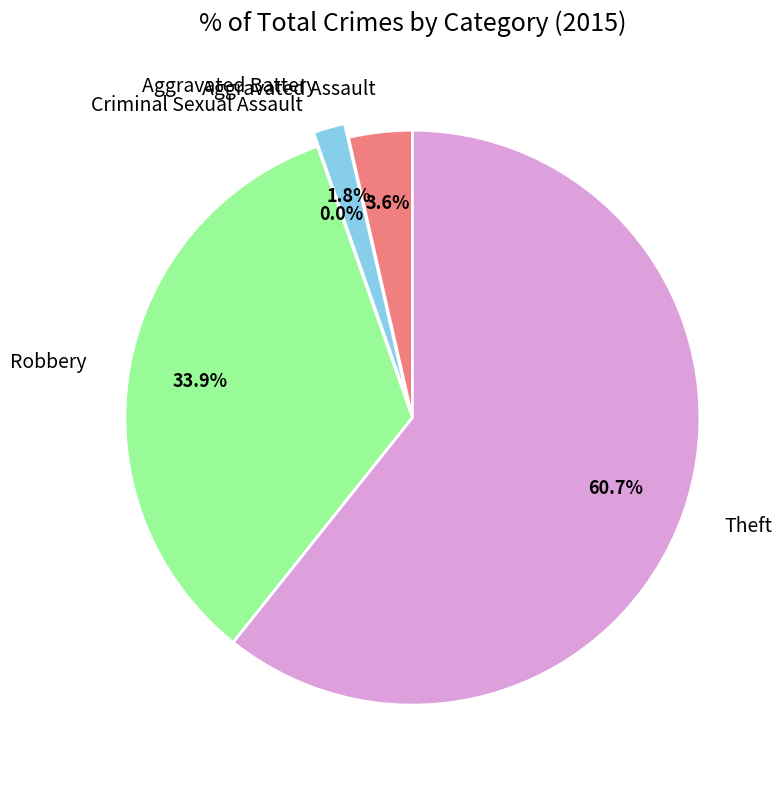

Which slice is the largest?

Theft